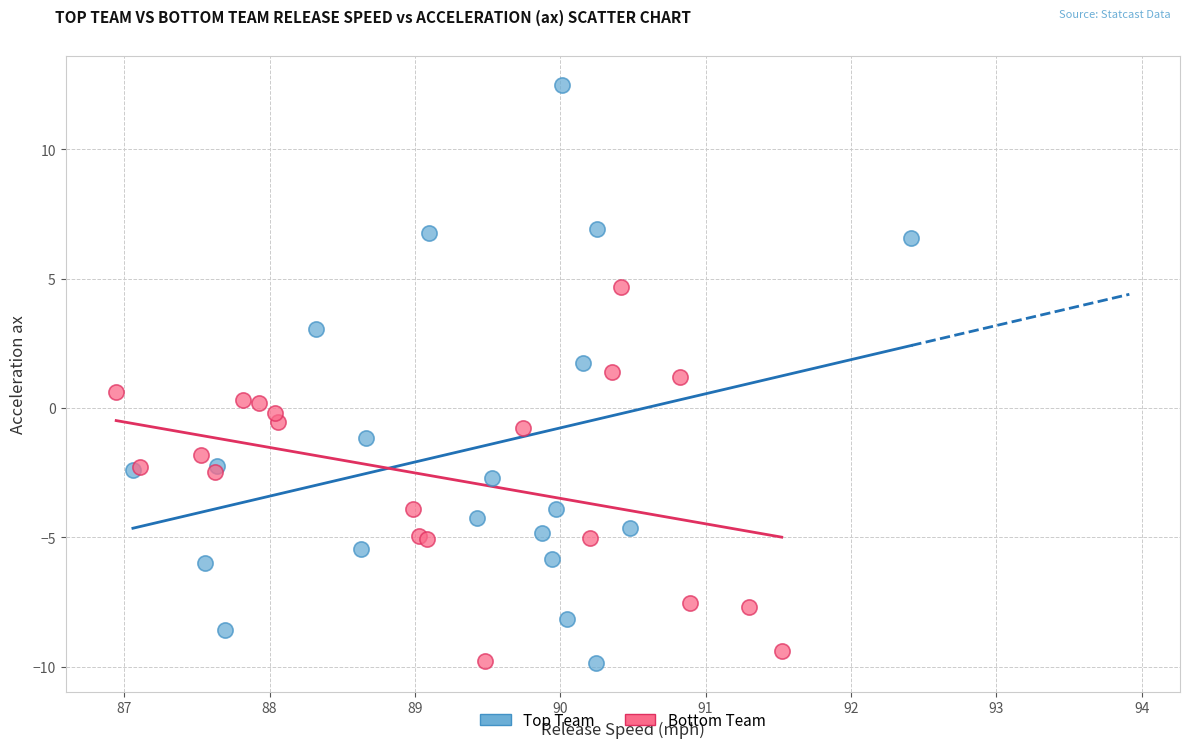

What are all the series names shown in the legend?

Top Team, Bottom Team